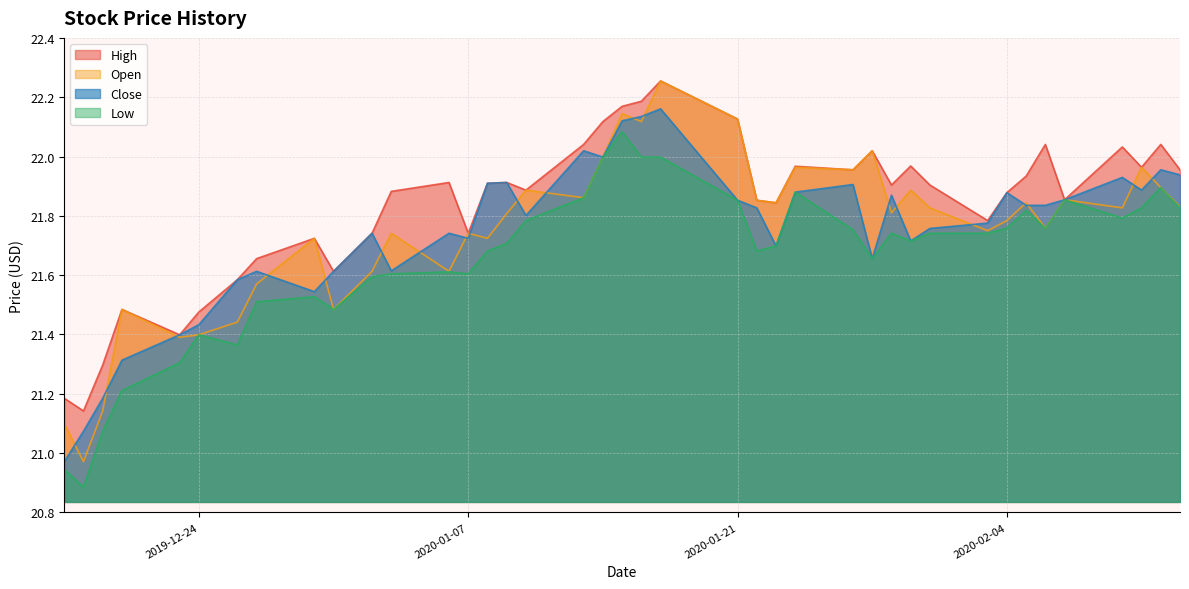

True or false: Low and Open cross at least once.

False